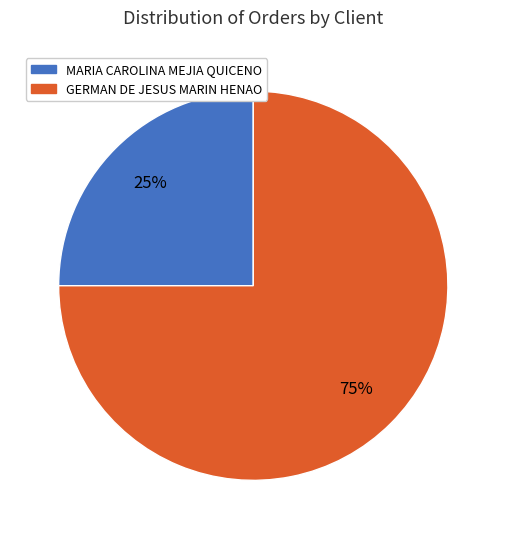

To the nearest percent, what percentage of the pie is MARIA CAROLINA MEJIA QUICENO?

25%